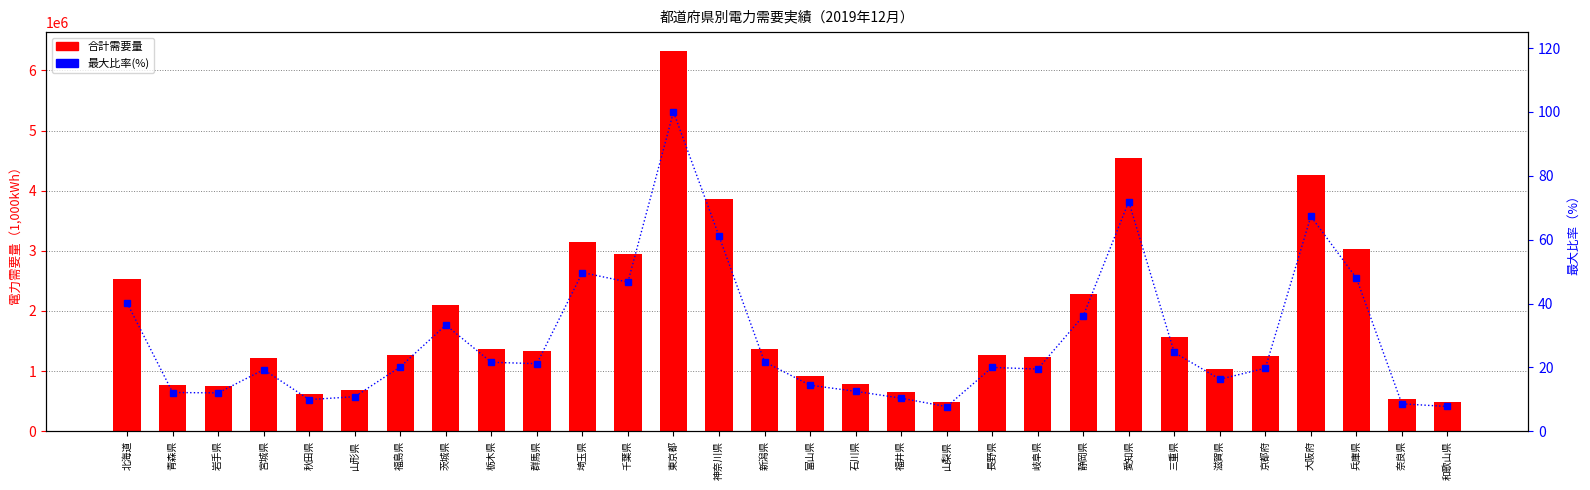

Reading right to left, list all the values displayed in this chart.

合計需要量: 491057.5	543177.1	3033175.2	4254742.2	1248262.6	1029932.0	1560584.6	4546043.3	2281644.3	1231422.6	1264356.9	487619.5	655501.0	790595.7	912280.0	1375036.7	3865188.4	6320747.5	2952744.5	3142053.6	1338517.8	1365416.6	2102953.0	1275790.1	684393.2	627339.4	1219925.8	759963.2	767197.7	2536850.5
最大比率(%): 7.8	8.6	48.0	67.3	19.7	16.3	24.7	71.9	36.1	19.5	20.0	7.7	10.4	12.5	14.4	21.8	61.2	100.0	46.7	49.7	21.2	21.6	33.3	20.2	10.8	9.9	19.3	12.0	12.1	40.1